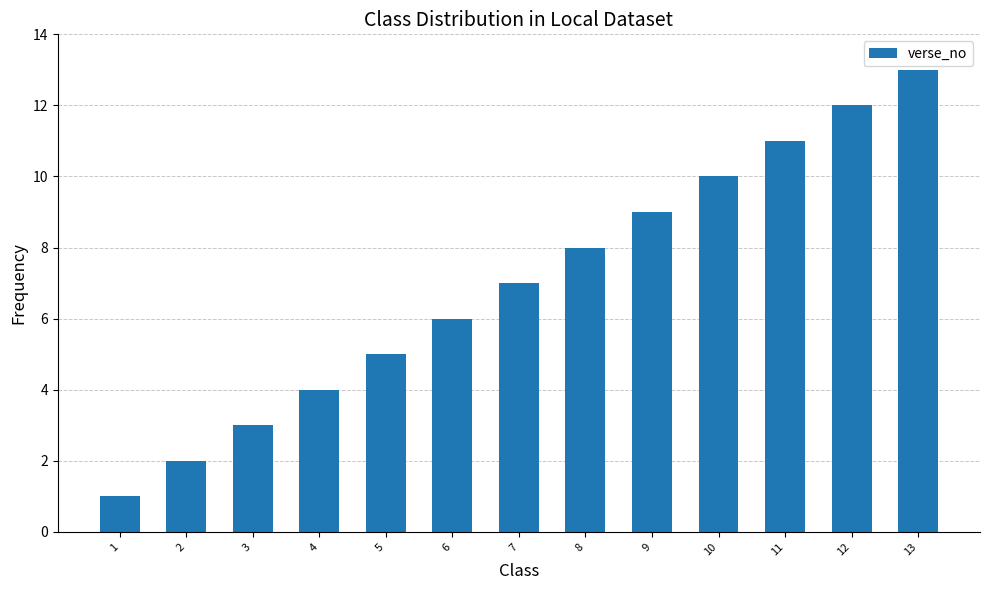

What is the difference between the values at 9 and 12?

3